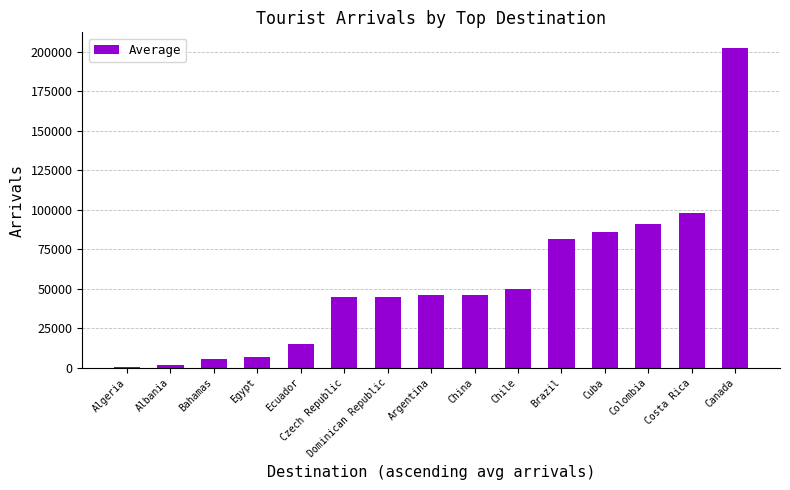

What is the value of the 13th bar from the left?

91007.0